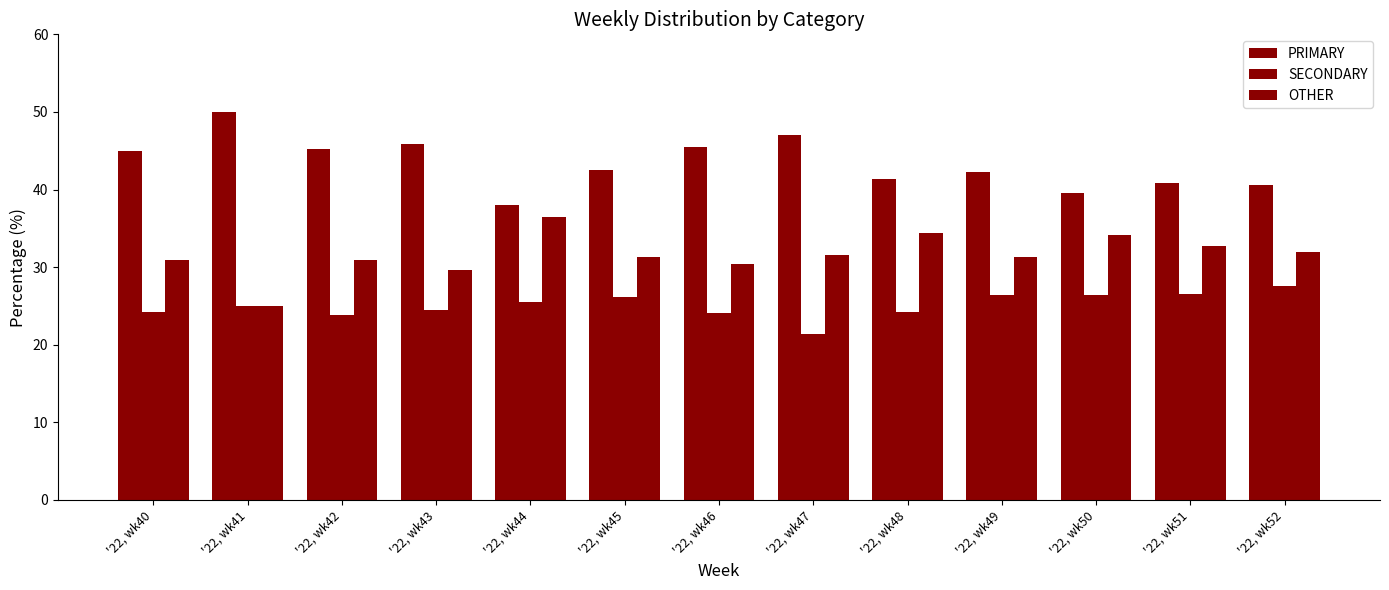

How many distinct data groups are displayed?

3